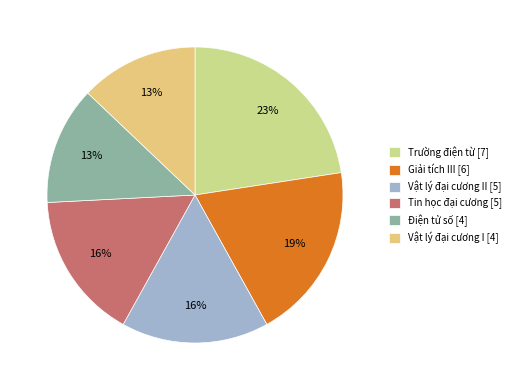

Which category has the biggest portion of the pie?

Trường điện từ [7]